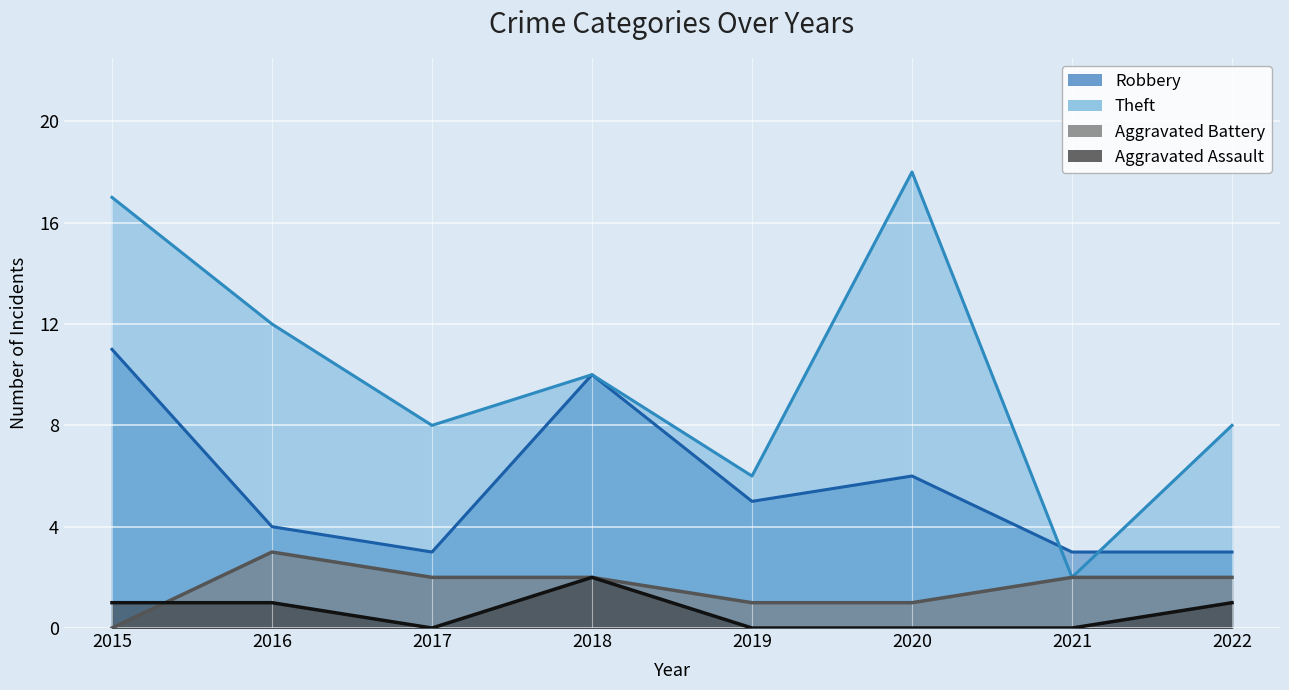

True or false: Aggravated Battery and Aggravated Assault cross at least once.

True